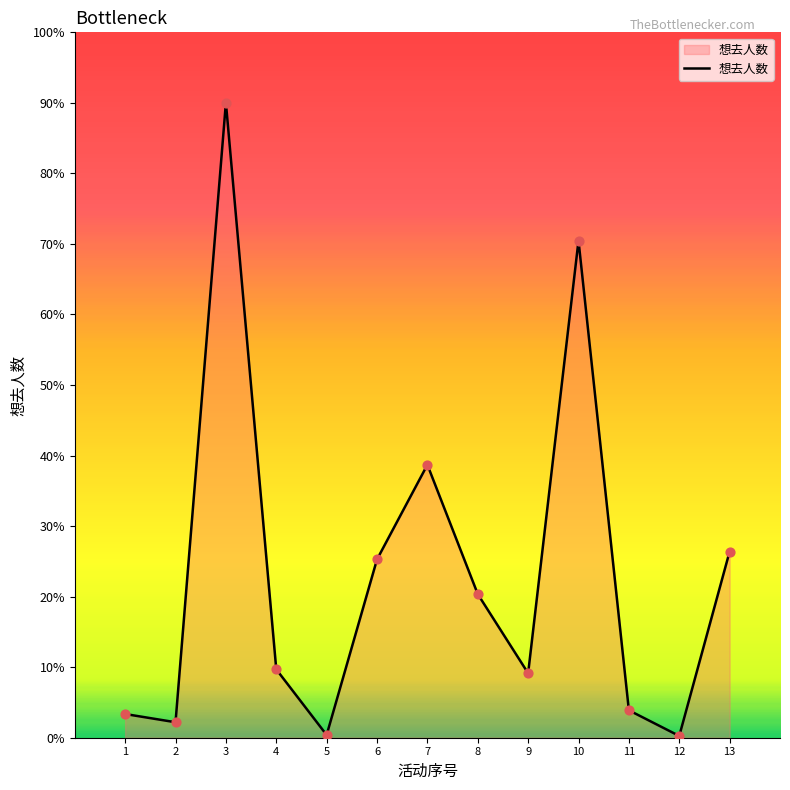

Between 10 and 9, which is larger?

10